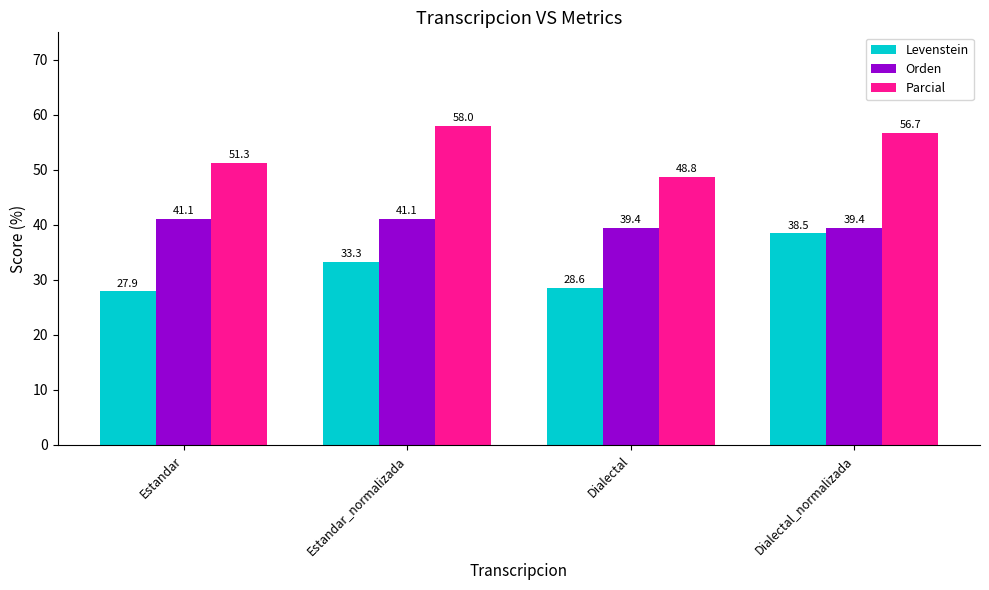

What is the sum of all Levenstein values?

128.3